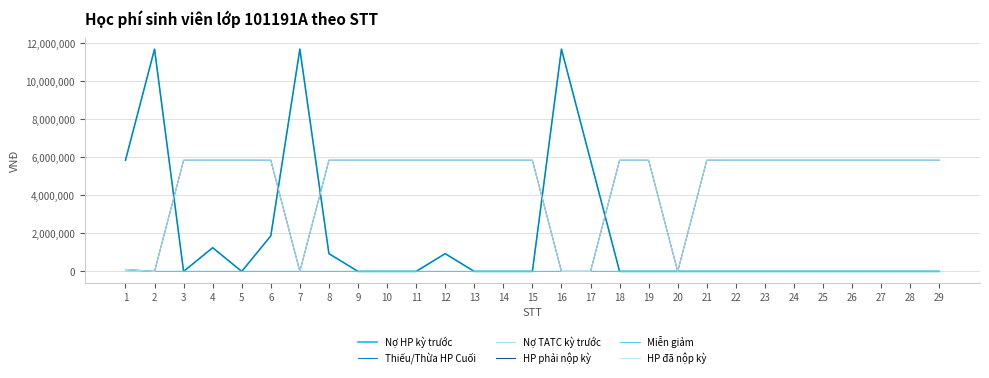

The Nợ TATC kỳ trước series shows 670 at 5. True or false?

False